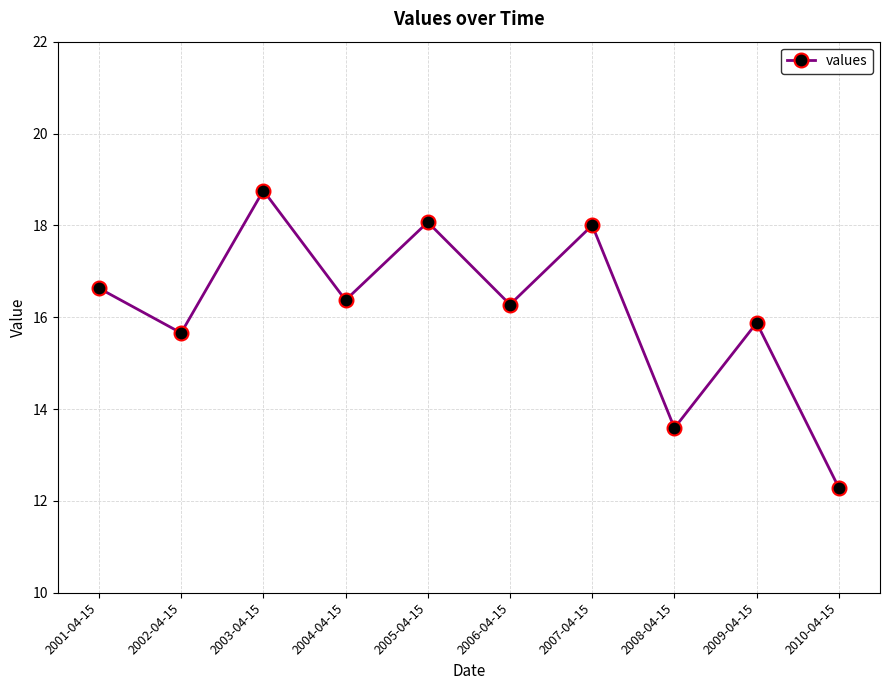

Is this an area chart (filled region under the line)?

No